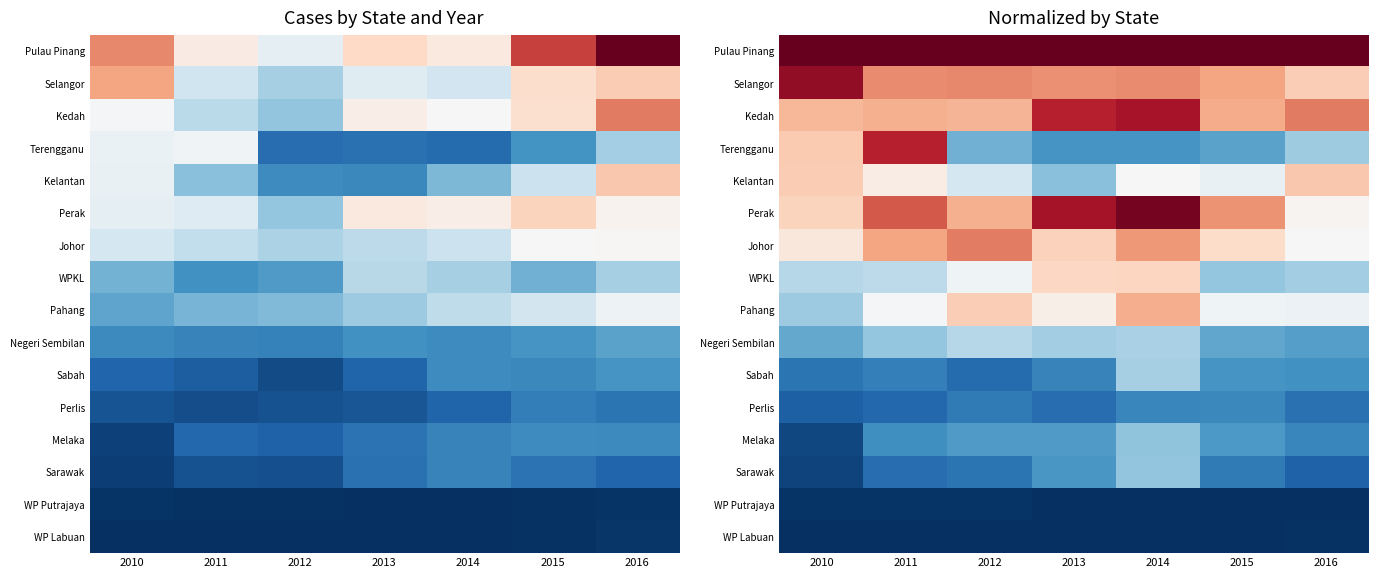

Which has a higher value, 2012 or 2014?

2014